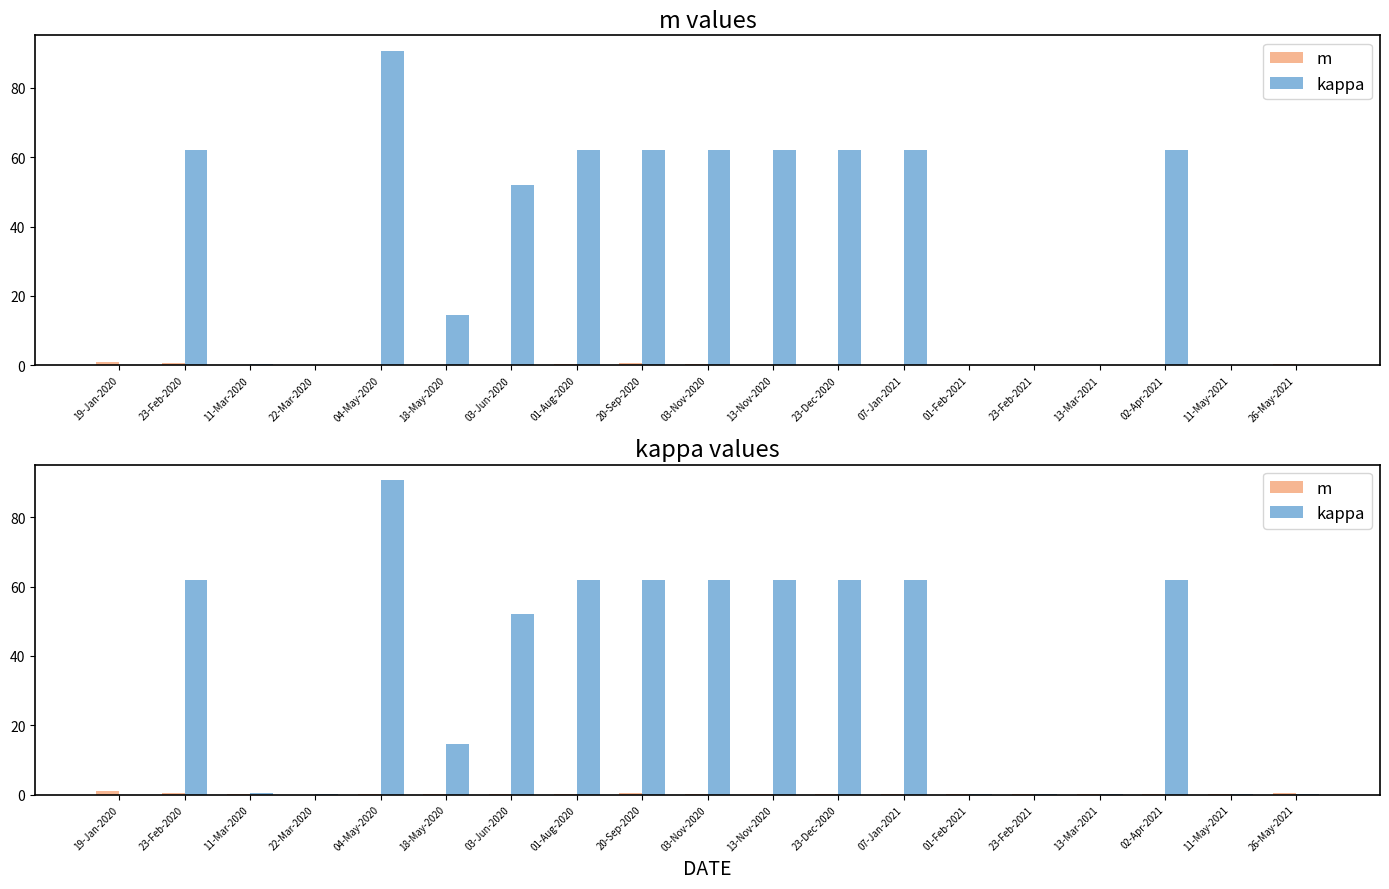

Which series has the largest range (max minus min)?

kappa